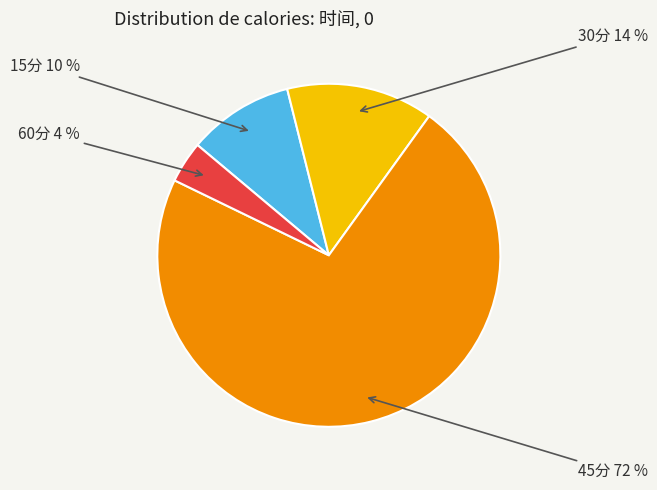

To the nearest percent, what is the average slice percentage?

25%